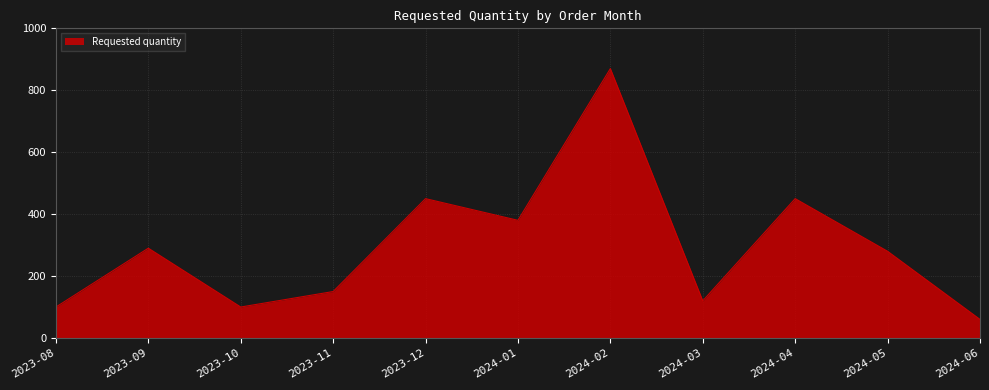

Between 2023-10 and 2024-04, which is larger?

2024-04